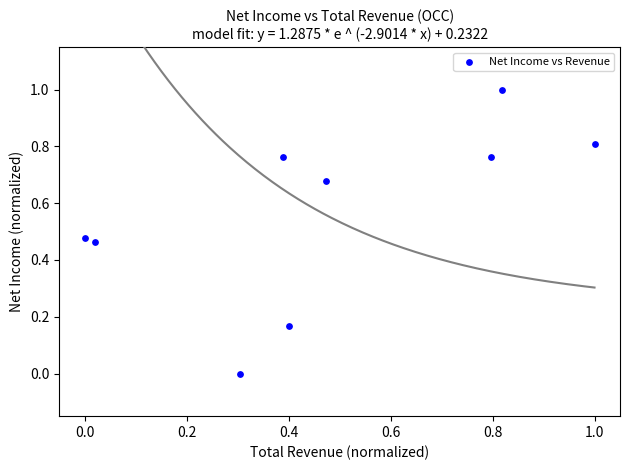

What is the range of Y values (max minus min)?

1.0